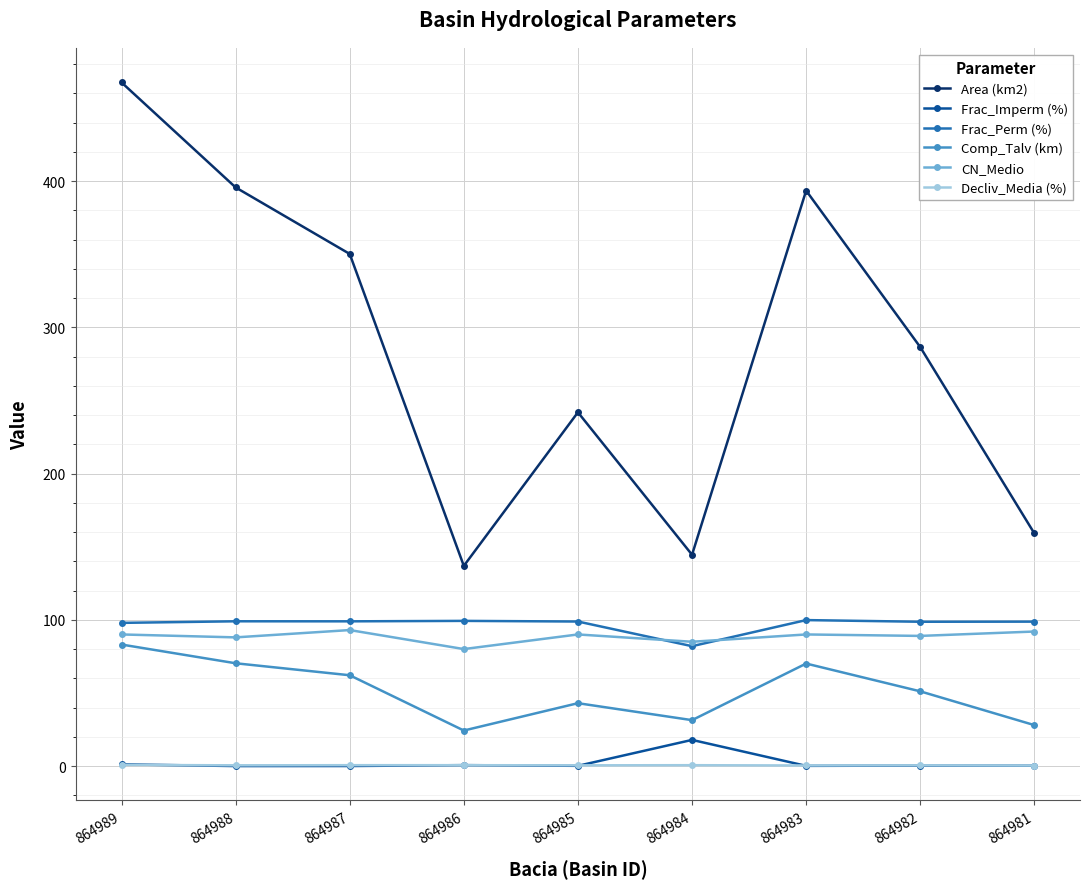

Is it true that CN_Medio equals 90.0 at 864985?

True